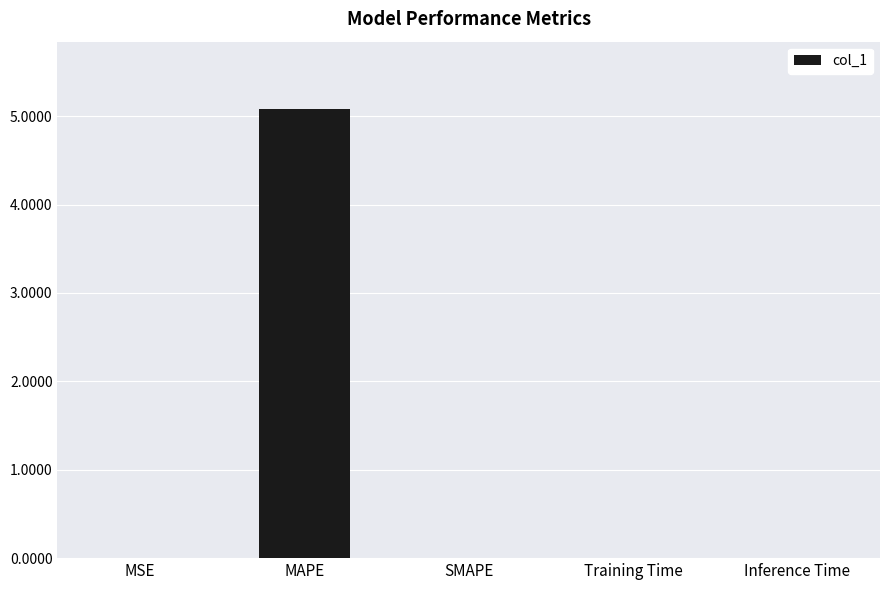

The chart shows a value of 5.1 at MAPE. True or false?

True